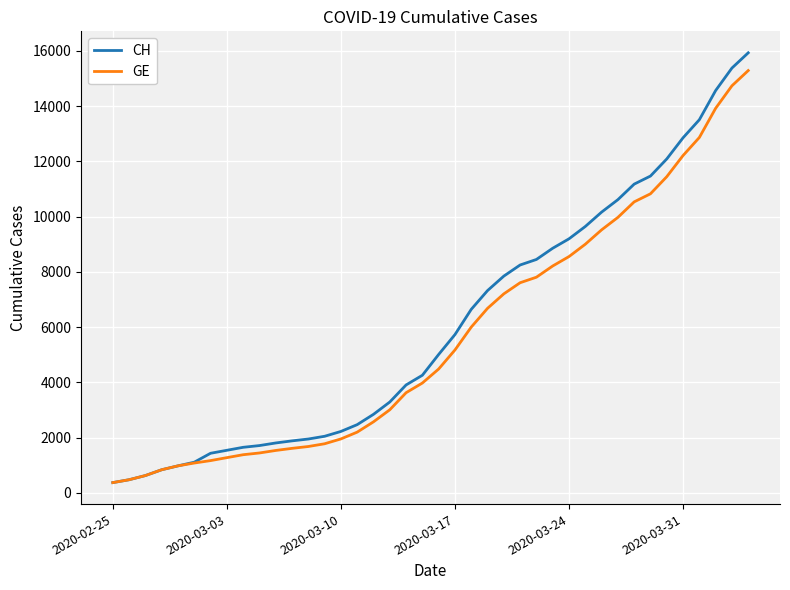

What is the maximum value shown in the chart?

15926